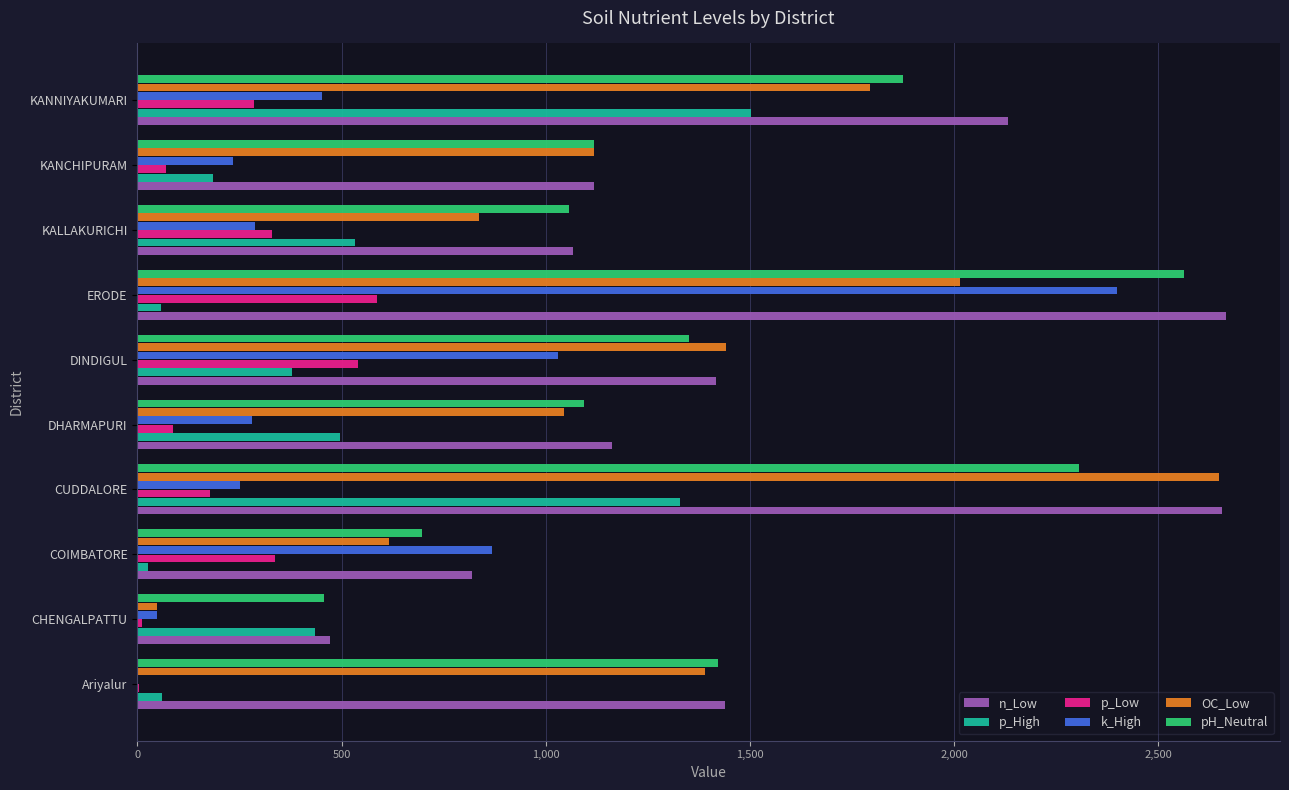

At which label does p_High reach its peak?

KANNIYAKUMARI